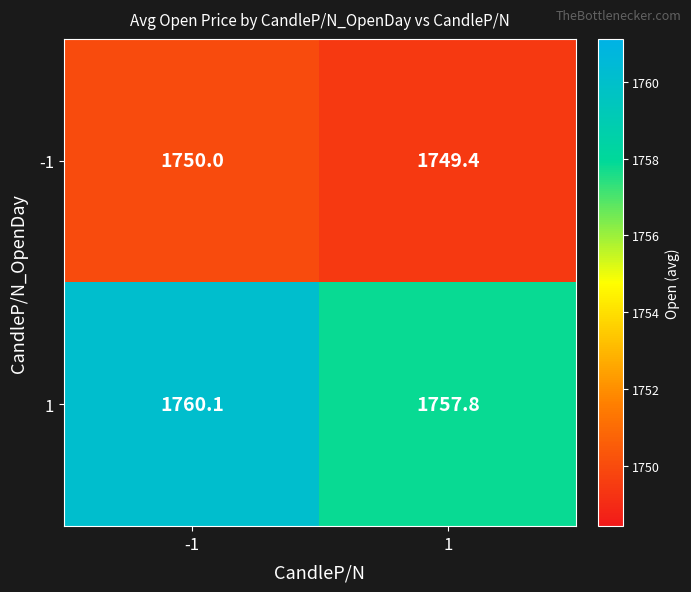

What is the minimum value shown in the chart?

1749.4